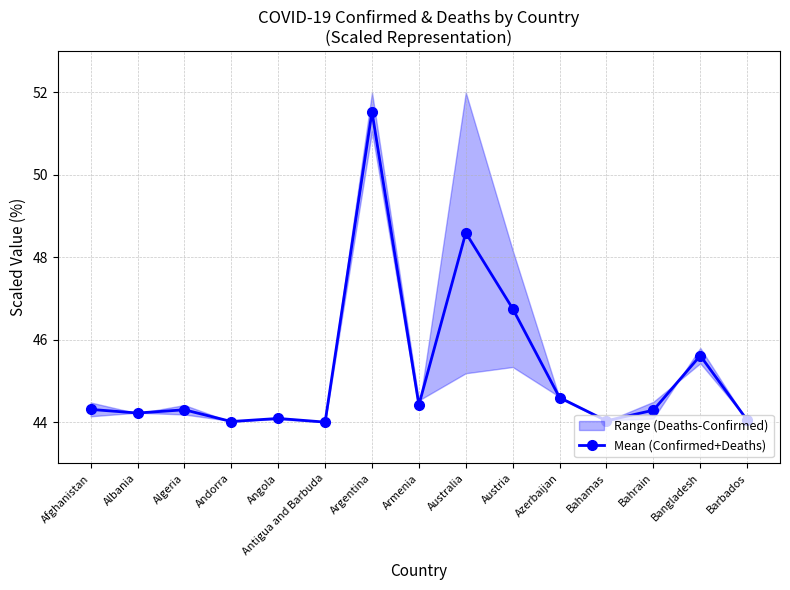

List the labels in order of value, smallest first.

Antigua and Barbuda, Andorra, Bahamas, Barbados, Angola, Albania, Bahrain, Algeria, Afghanistan, Armenia, Azerbaijan, Bangladesh, Austria, Australia, Argentina